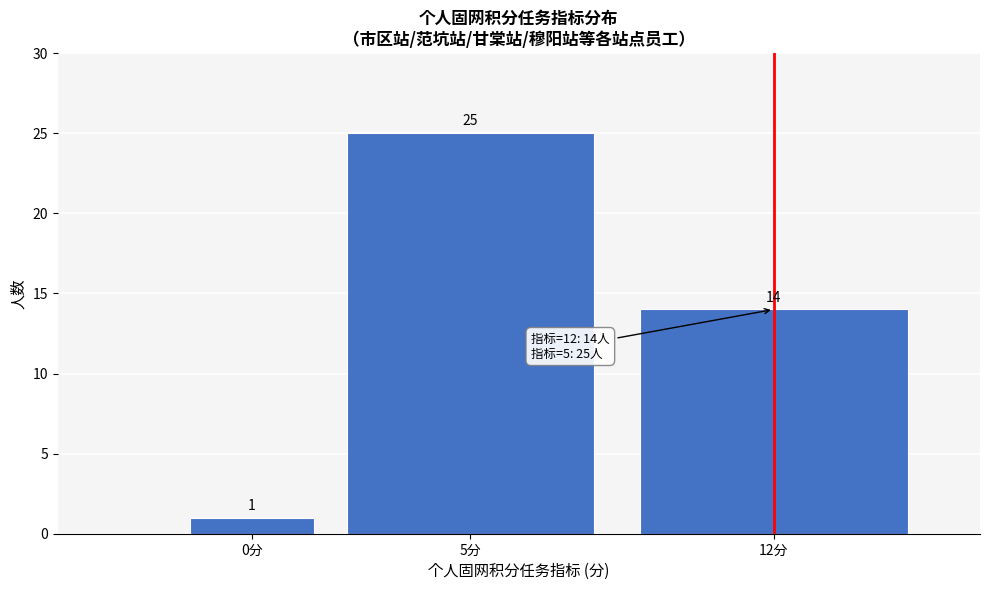

Reading right to left, what are all the values shown in this chart?

14	25	1